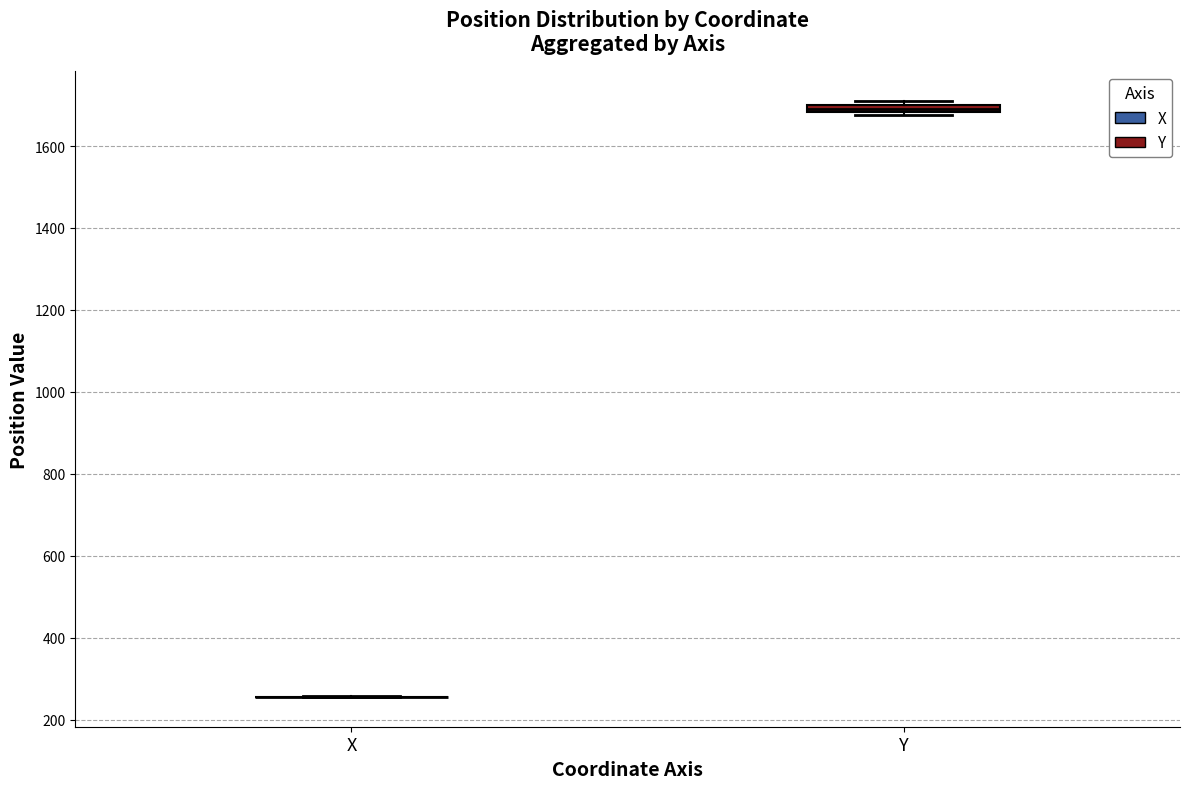

Where is the lower edge of the box for Y on the y-axis? The values are not printed on the chart, so give them approximately, as read against the axis.

1680